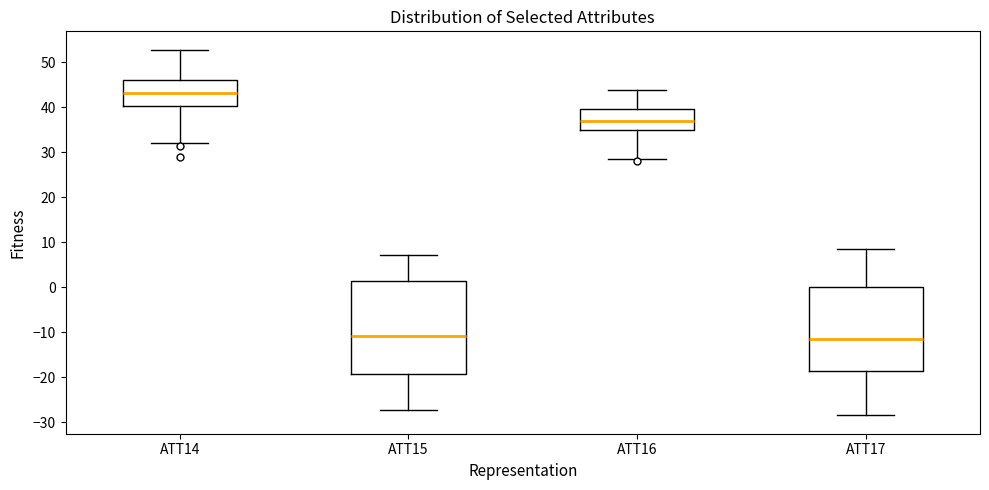

Where does the upper whisker of the box for ATT17 end on the y-axis? The values are not printed on the chart, so give them approximately, as read against the axis.

8